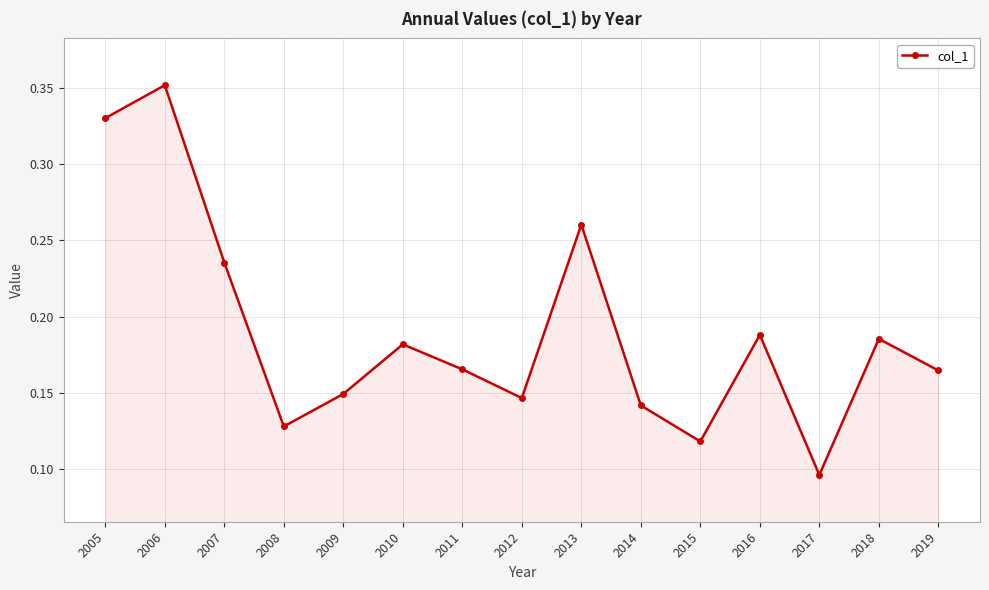

The value at 2011 is 0.0. True or false?

False